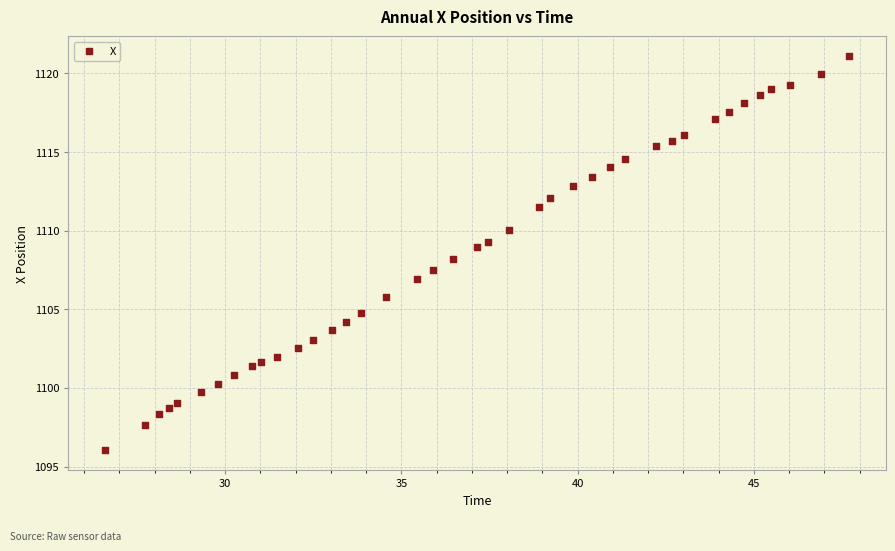

What is the range of X values (max minus min)?

21.1